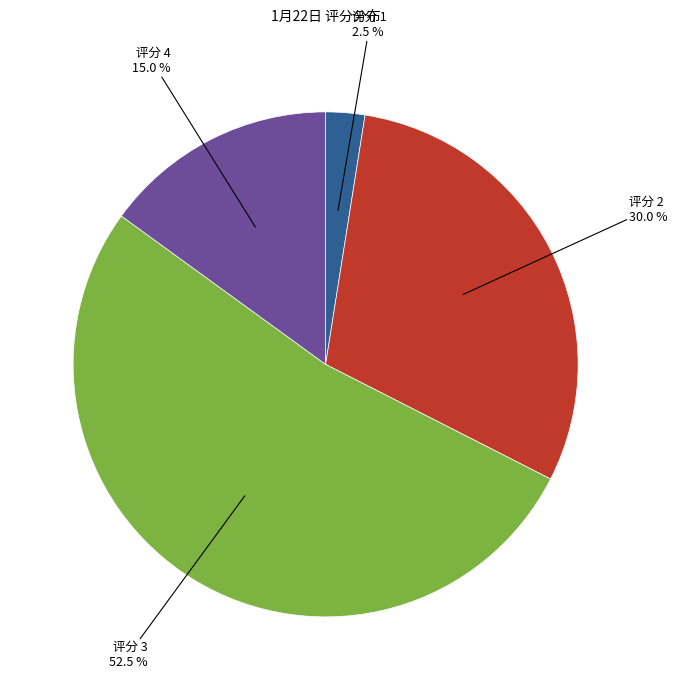

To the nearest percent, what is the difference between the largest and smallest slice percentages?

50%